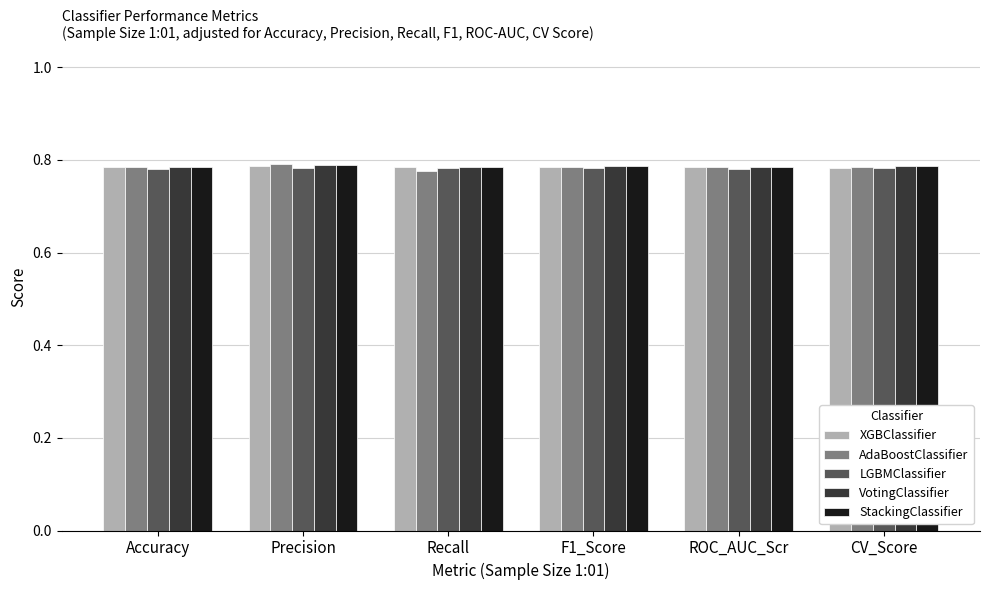

How many bars are there in total?

30